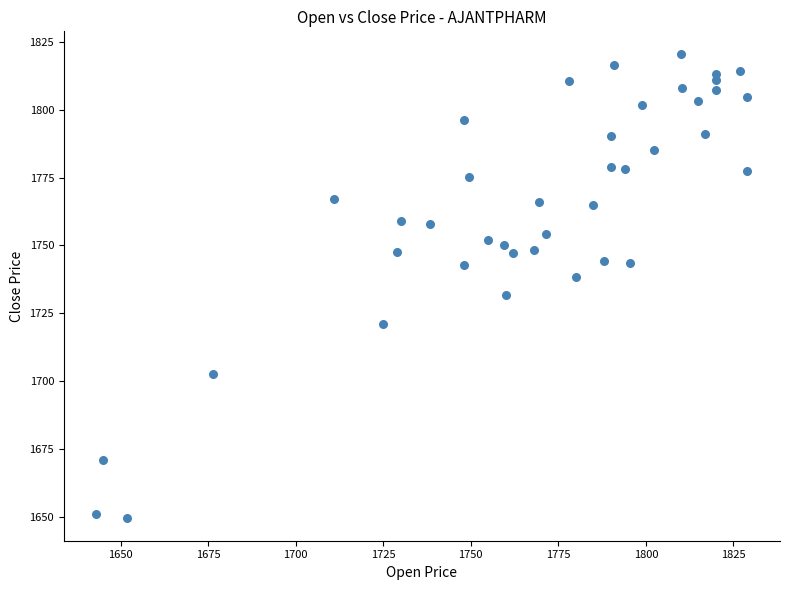

What is the range of X values (max minus min)?

185.9